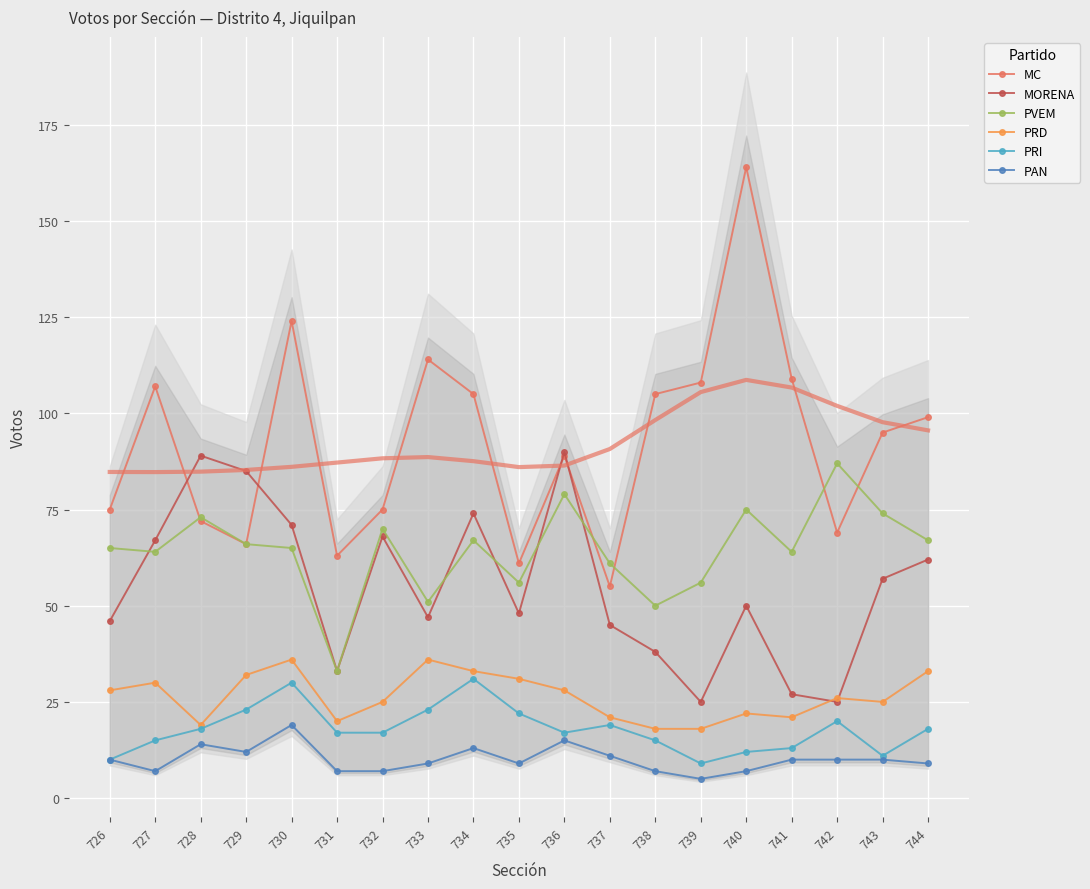

How many data points in PRD are less than 26?

9